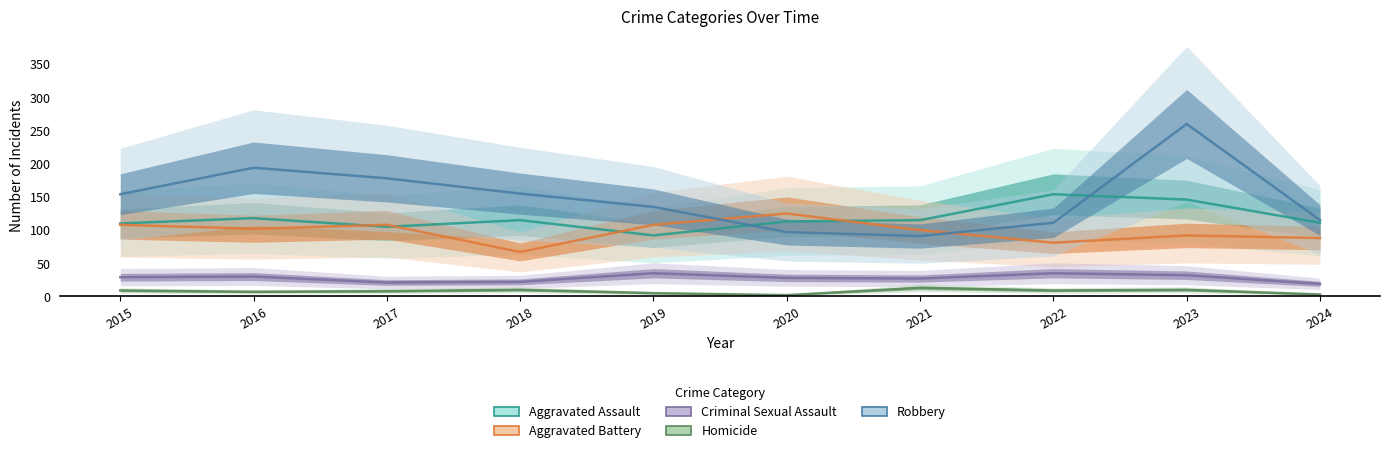

List the labels in order of Aggravated Battery value, smallest first.

2018, 2022, 2024, 2023, 2021, 2016, 2015, 2017, 2019, 2020